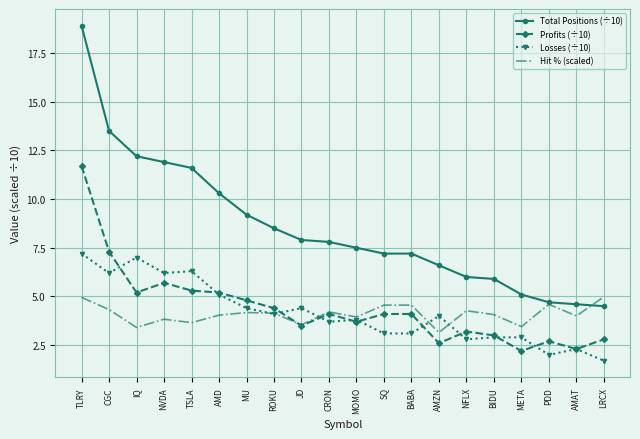

What position from the right is NFLX?

6